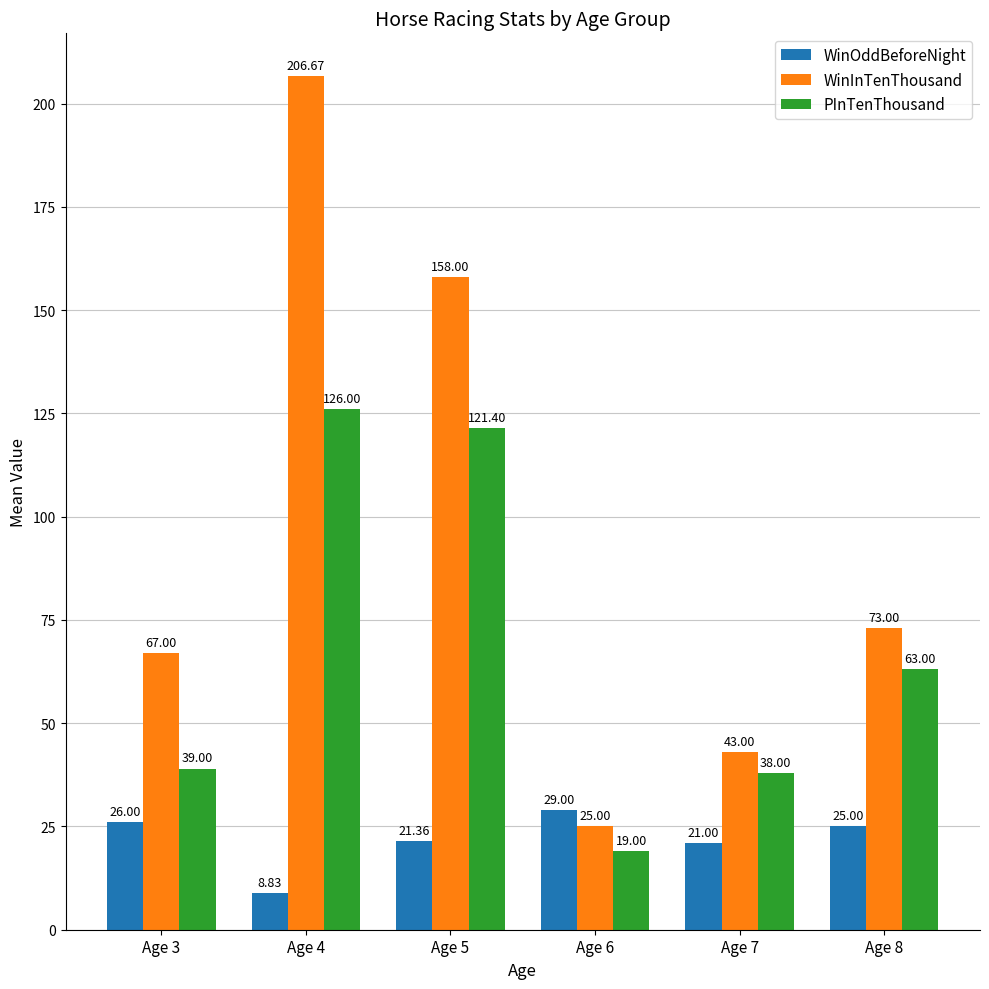

Rank the series by their maximum value, from lowest to highest.

WinOddBeforeNight, PInTenThousand, WinInTenThousand